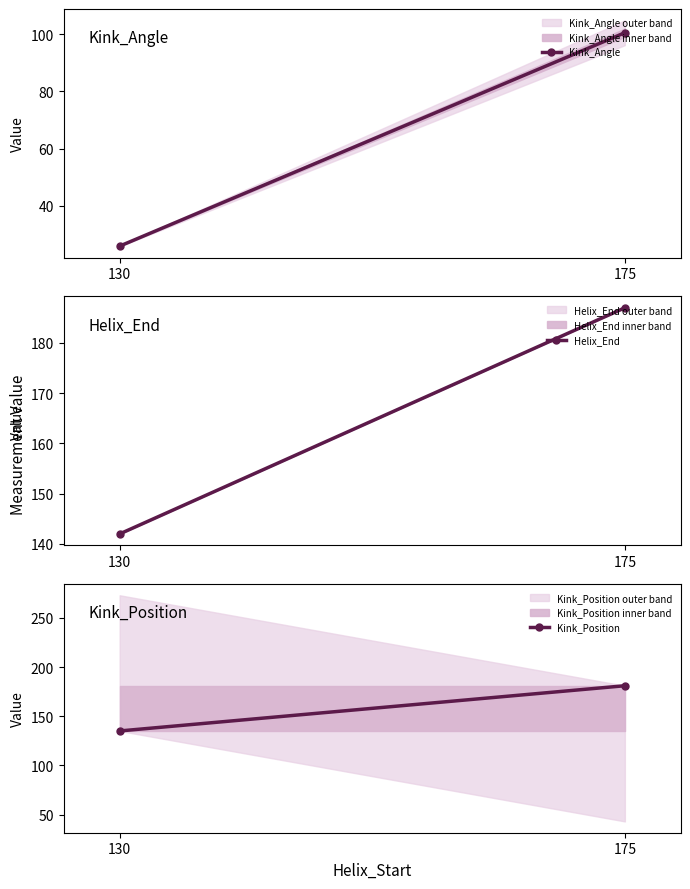

Is it true that Kink_Angle equals 25.9 at 130?

True